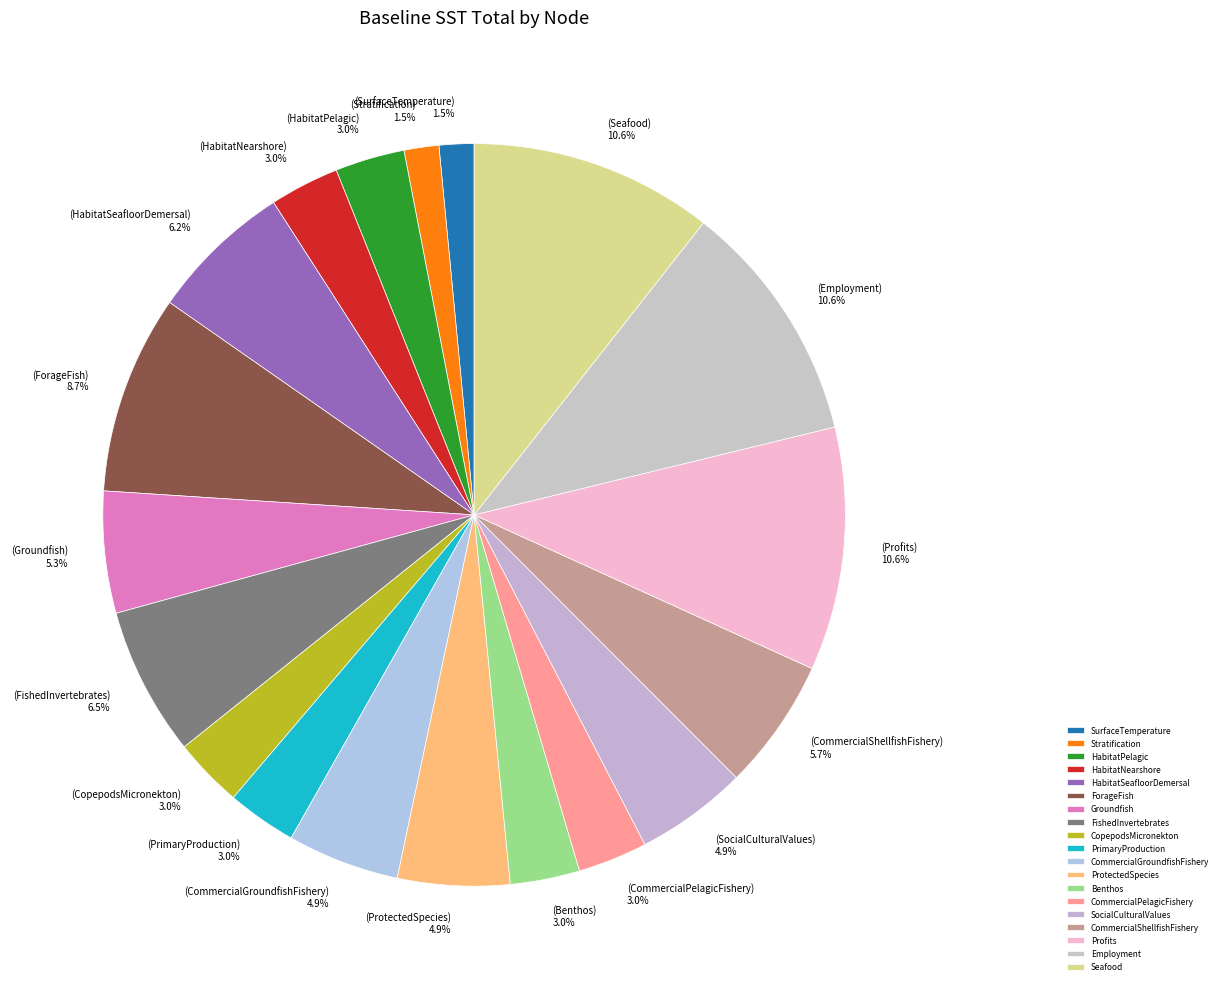

True or false: PrimaryProduction accounts for 3% of the total.

True